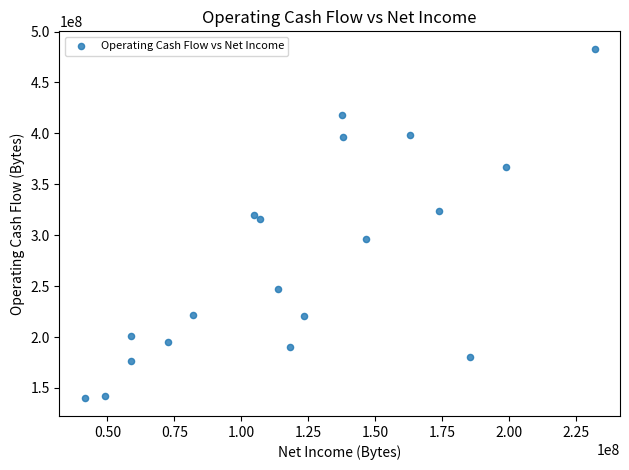

What is the range of X values (max minus min)?

190400000